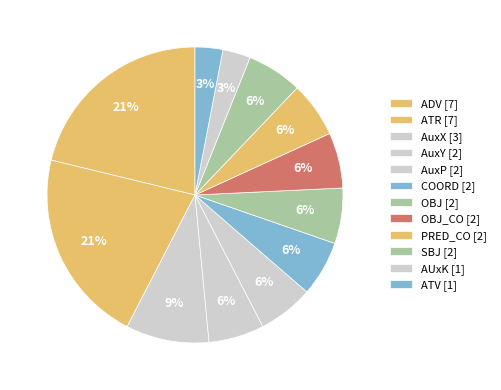

How many segments does this pie chart have?

12